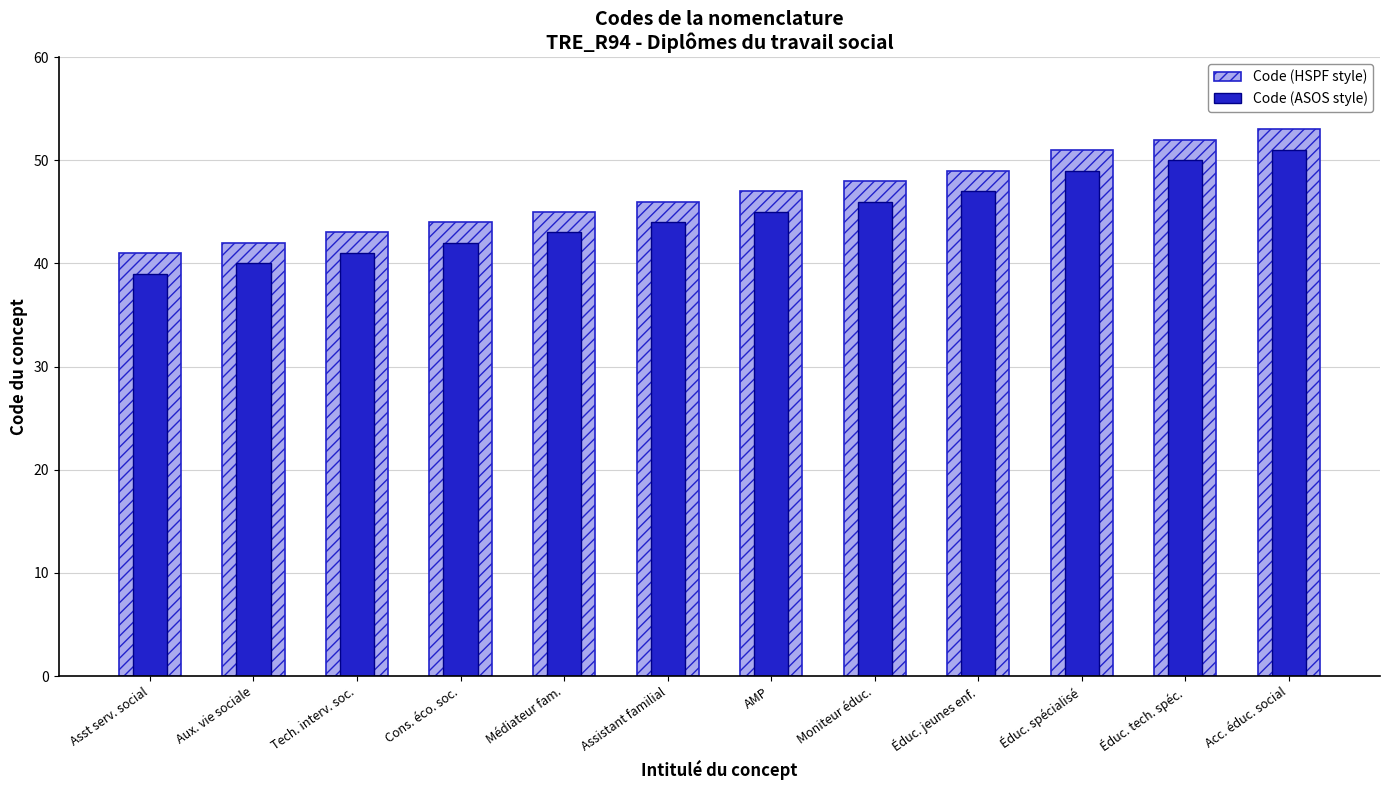

At how many categories does at least one series exceed 48?

4